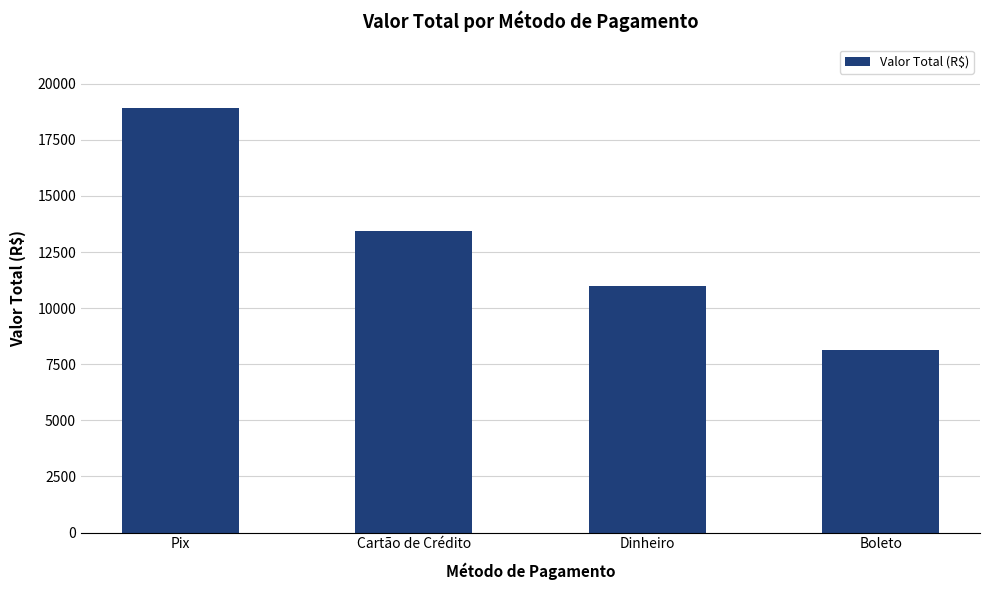

The value at Boleto is 10915.9. True or false?

False